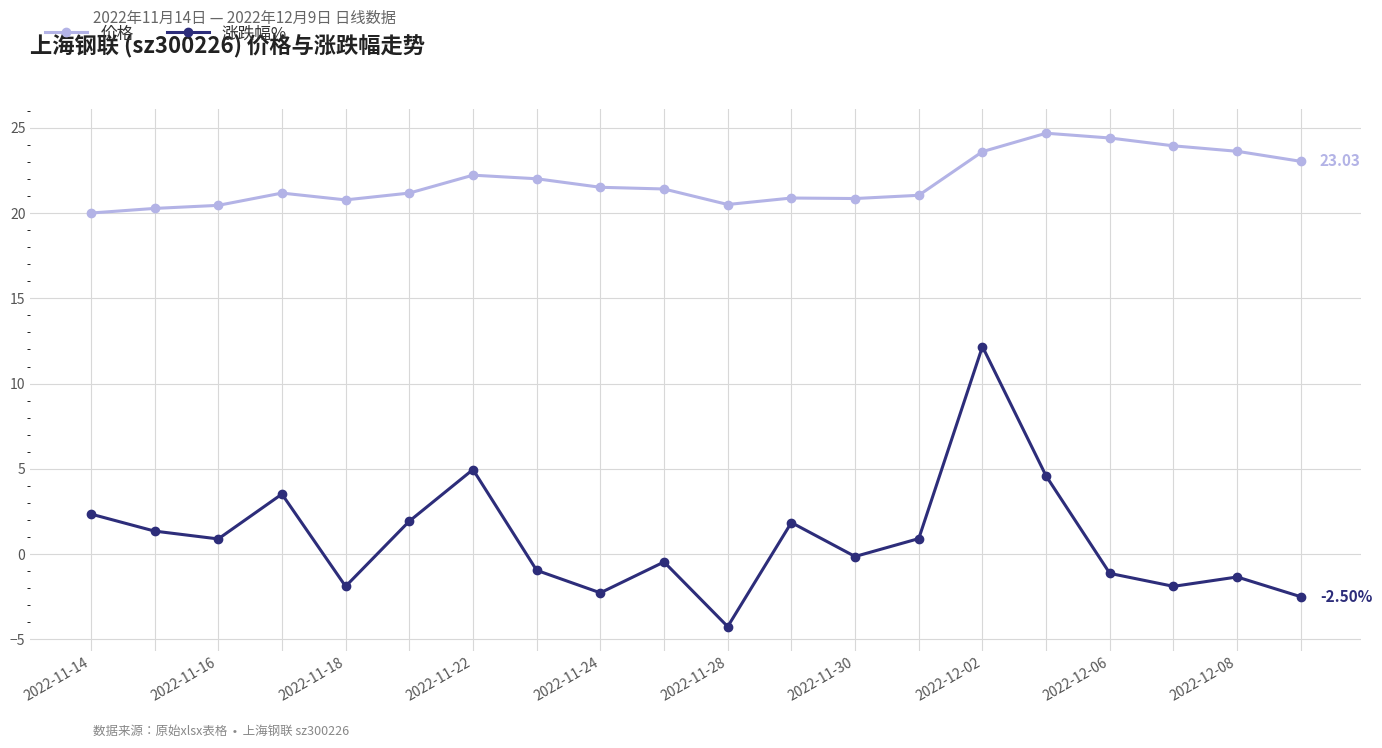

True or false: 价格 and 涨跌幅% intersect in this chart.

False